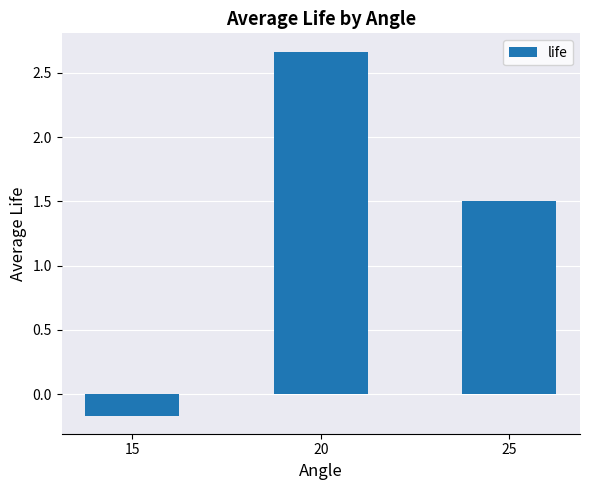

Where does the data first go above 1?

20